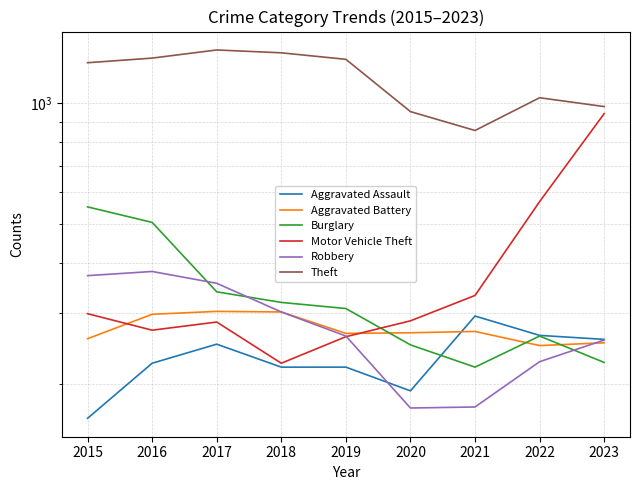

At which category is the sum across all series the highest?

2016